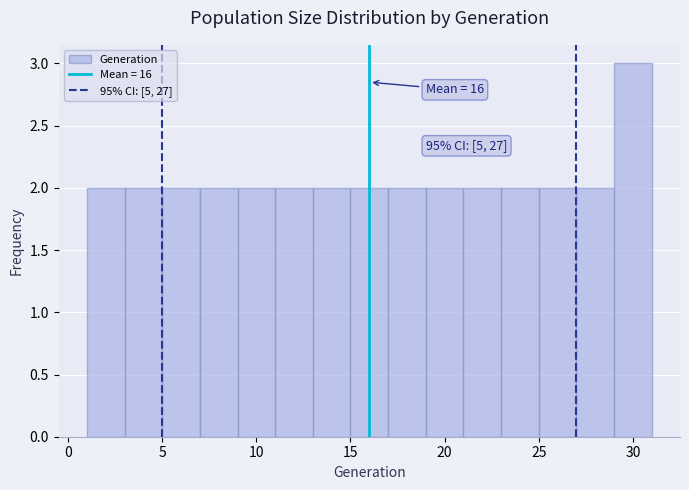

Which range on the x-axis has the tallest bar?

29 to 31